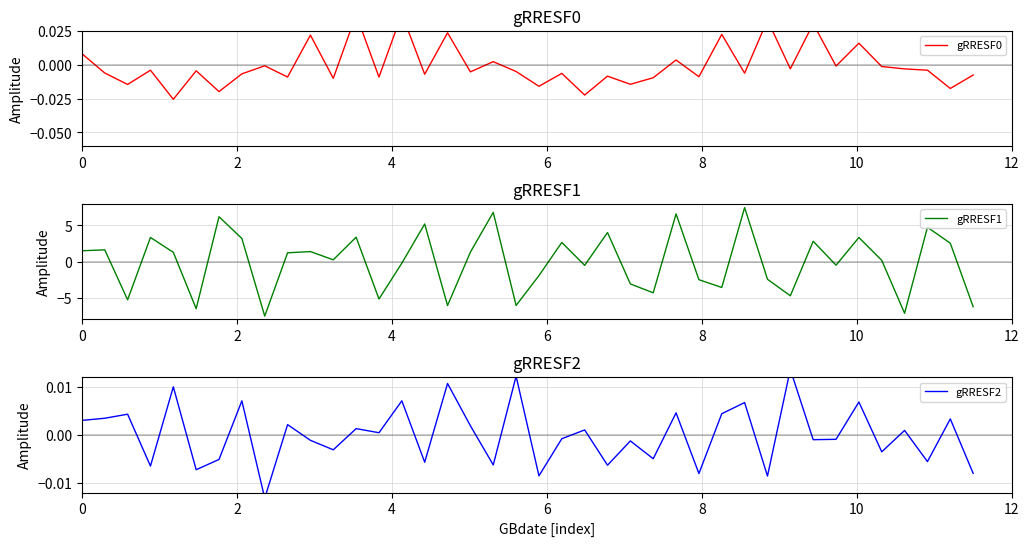

Reading right to left, transcribe all the data shown in this chart.

gRRESF0: -0.0	-0.0	-0.0	-0.0	-0.0	0.0	-0.0	0.0	-0.0	0.0	-0.0	0.0	-0.0	0.0	-0.0	-0.0	-0.0	-0.0	-0.0	-0.0	-0.0	0.0	-0.0	0.0	-0.0	0.0	-0.0	0.0	-0.0	0.0	-0.0	-0.0	-0.0	-0.0	-0.0	-0.0	-0.0	-0.0	-0.0	0.0
gRRESF1: -6.3	2.5	4.8	-7.2	0.2	3.3	-0.5	2.8	-4.7	-2.4	7.5	-3.6	-2.5	6.6	-4.3	-3.1	4.0	-0.5	2.6	-1.9	-6.1	6.8	1.3	-6.1	5.2	-0.2	-5.2	3.4	0.2	1.4	1.2	-7.6	3.2	6.2	-6.5	1.3	3.3	-5.3	1.6	1.5
gRRESF2: -0.0	0.0	-0.0	0.0	-0.0	0.0	-0.0	-0.0	0.0	-0.0	0.0	0.0	-0.0	0.0	-0.0	-0.0	-0.0	0.0	-0.0	-0.0	0.0	-0.0	0.0	0.0	-0.0	0.0	0.0	0.0	-0.0	-0.0	0.0	-0.0	0.0	-0.0	-0.0	0.0	-0.0	0.0	0.0	0.0